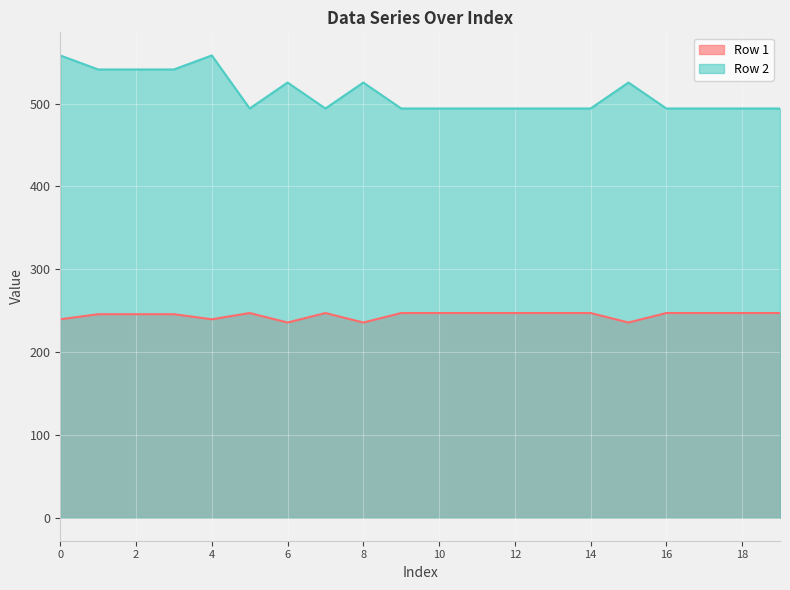

Which series has the largest total across all categories?

Row 2 line